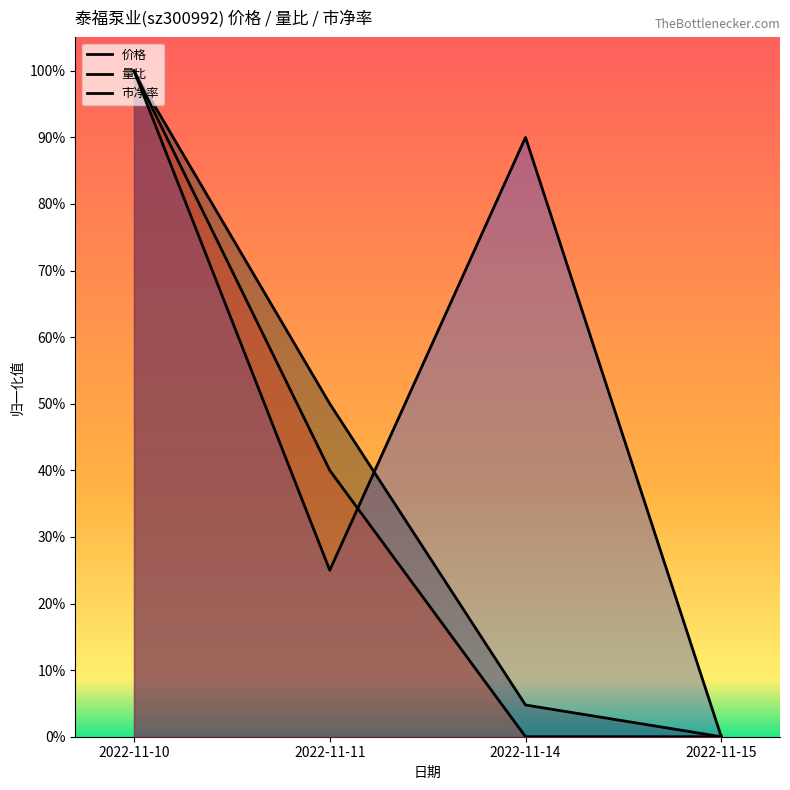

What are all the series names shown in the legend?

价格, 量比, 市净率